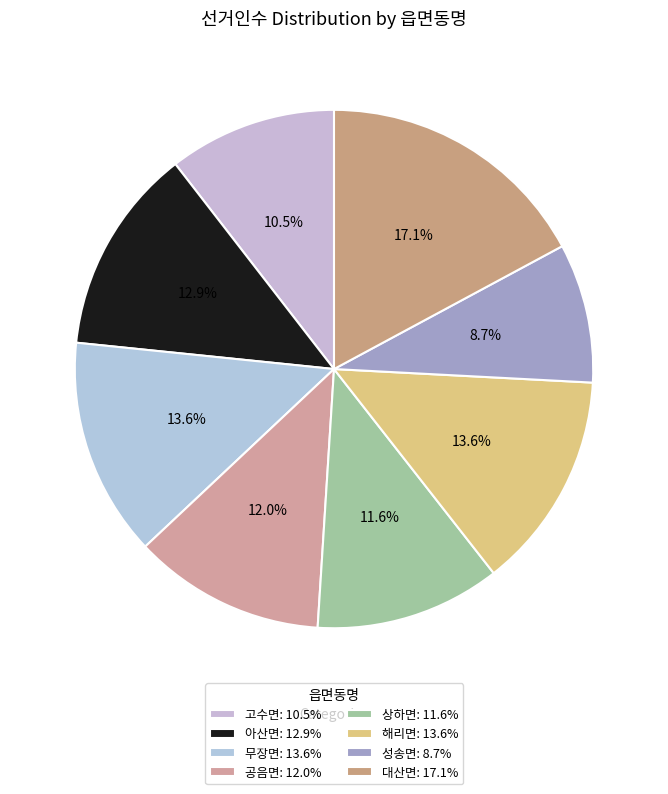

Is there any slice that represents more than half of the pie?

No